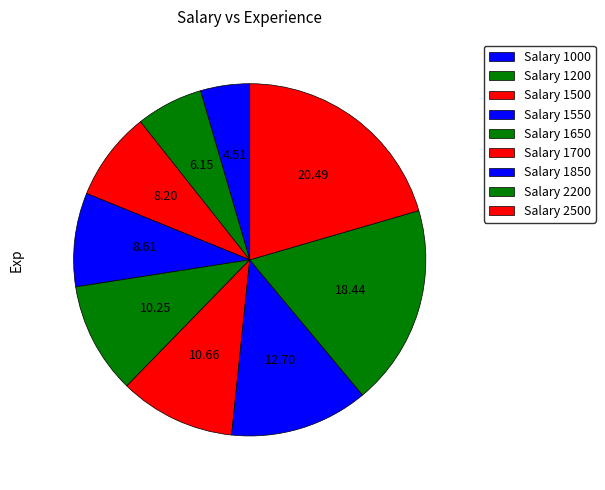

Count the number of slices in the pie.

9